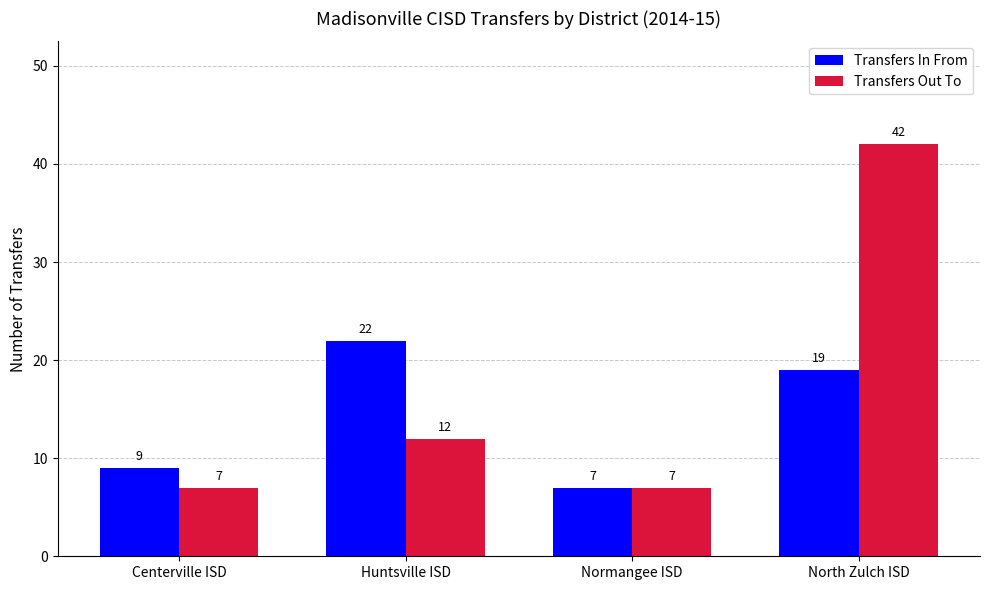

Which series has the widest spread of values?

Transfers Out To